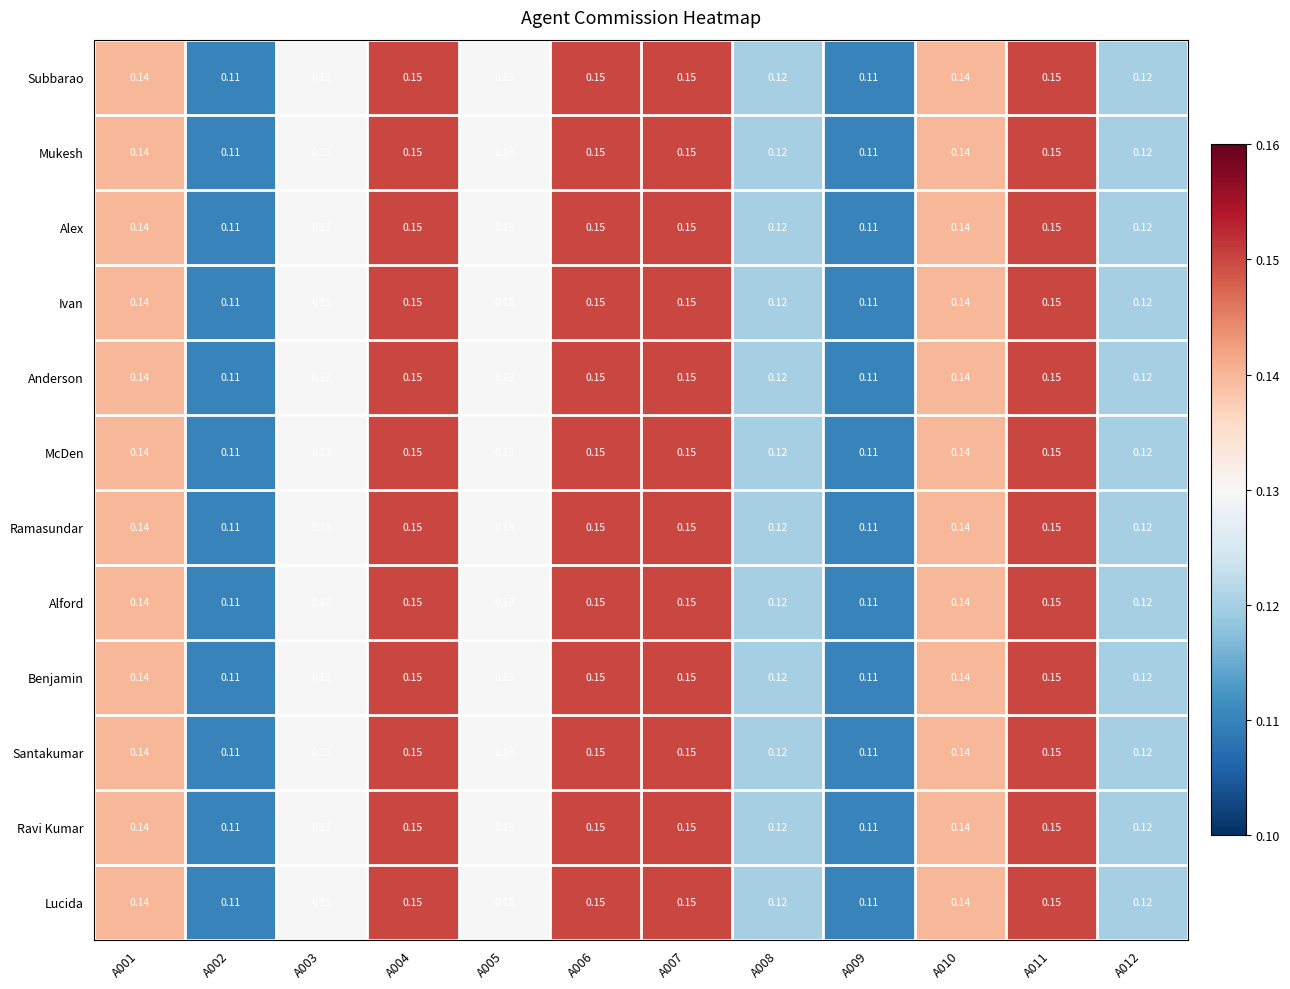

Is the value of Santakumar at A005 greater than the value of Ivan at A002?

Yes